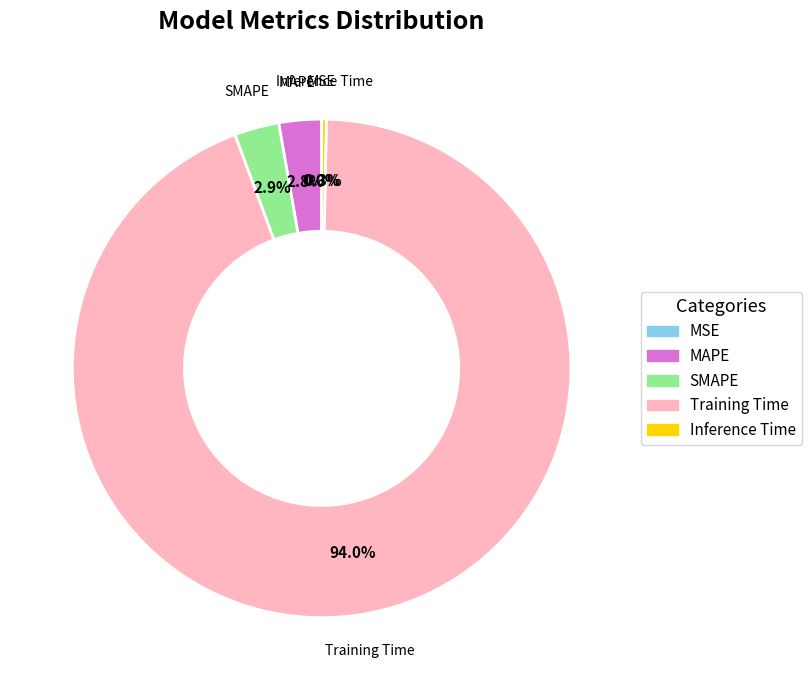

Which slice is the largest?

Training Time